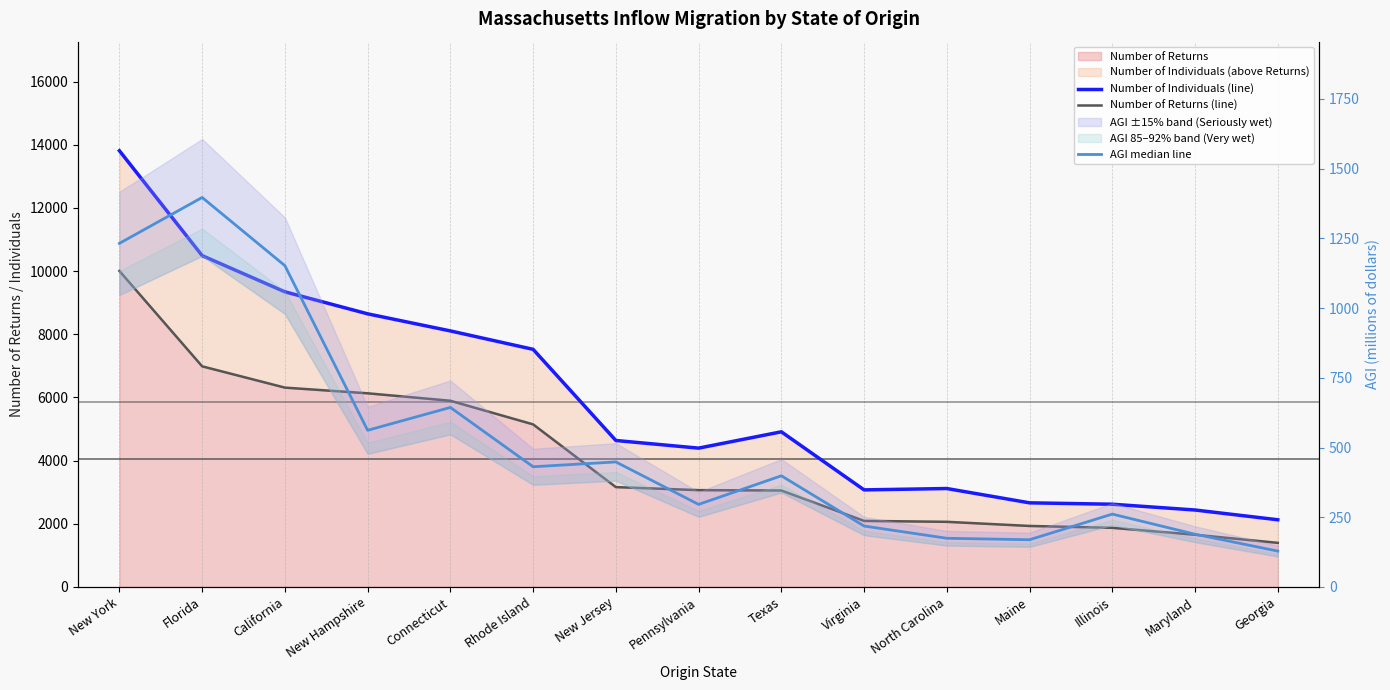

How many values in the Number of Returns (line) series exceed 3065?

7